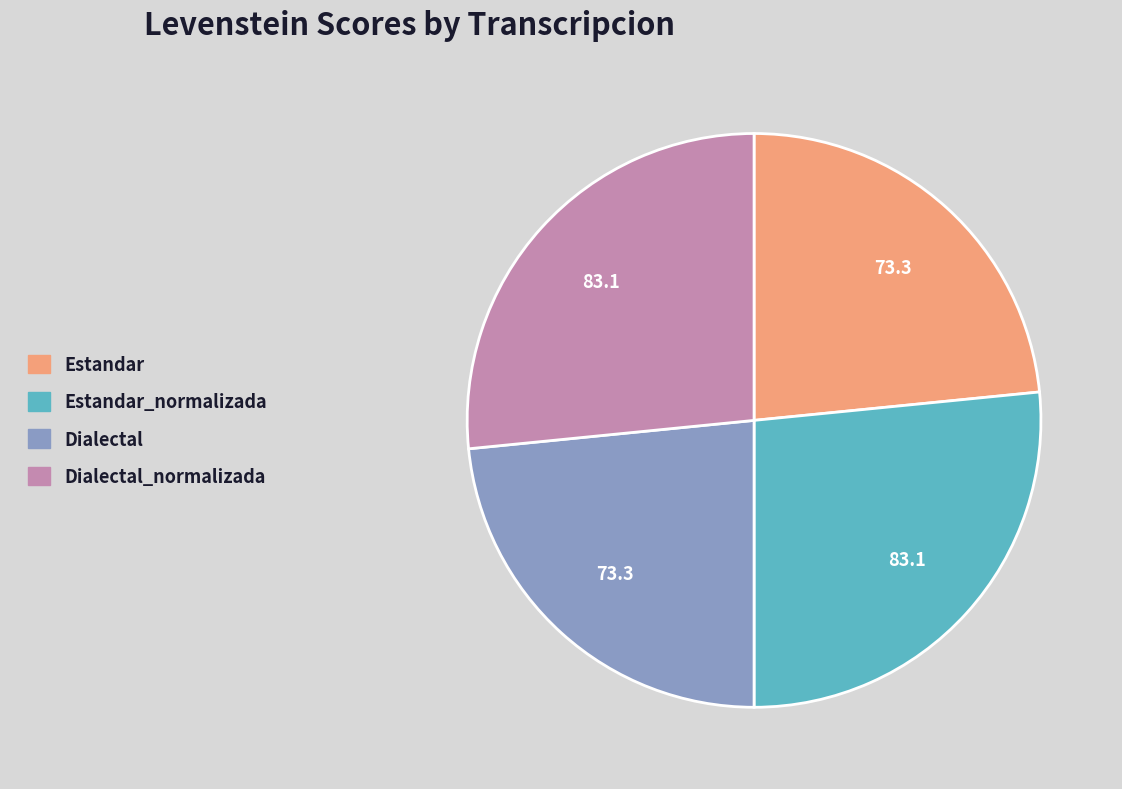

Is there any slice that represents more than half of the pie?

No